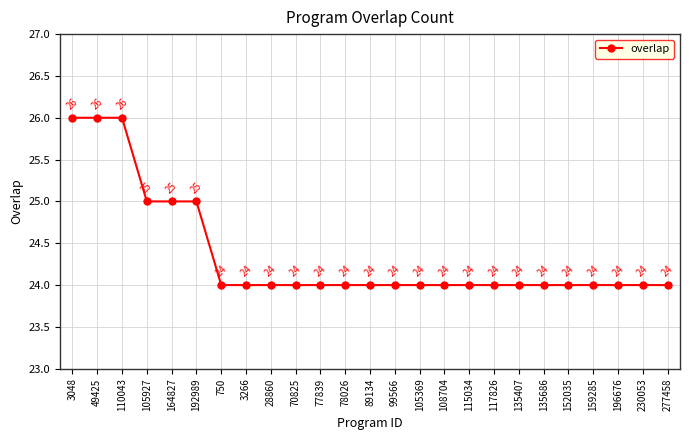

What is the maximum value shown in the chart?

26